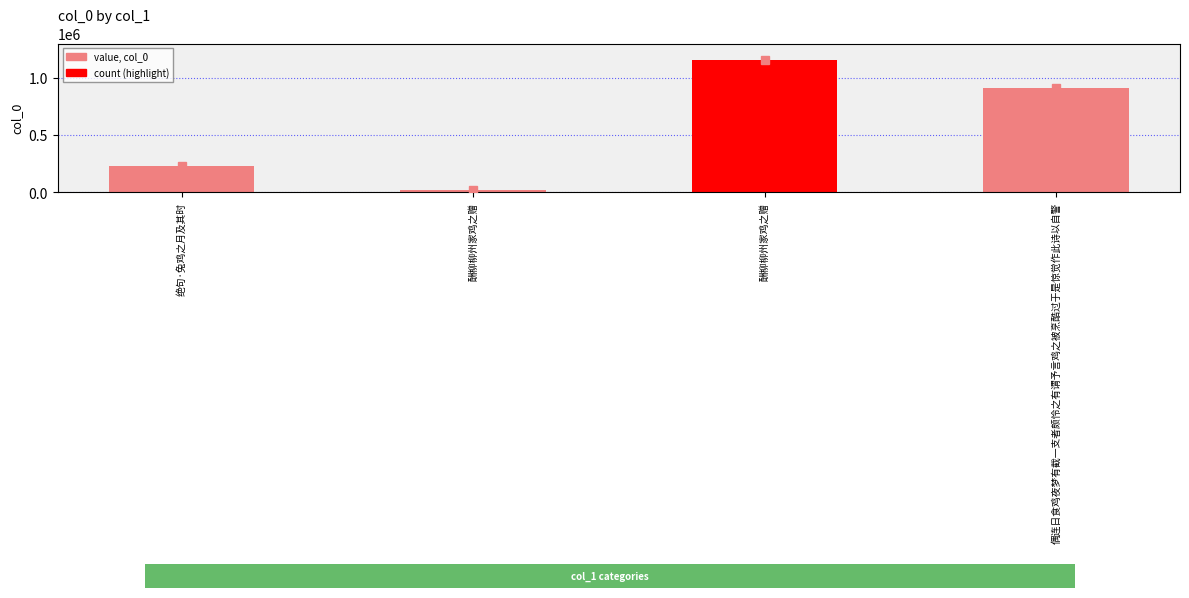

Count the number of categories in the chart.

4